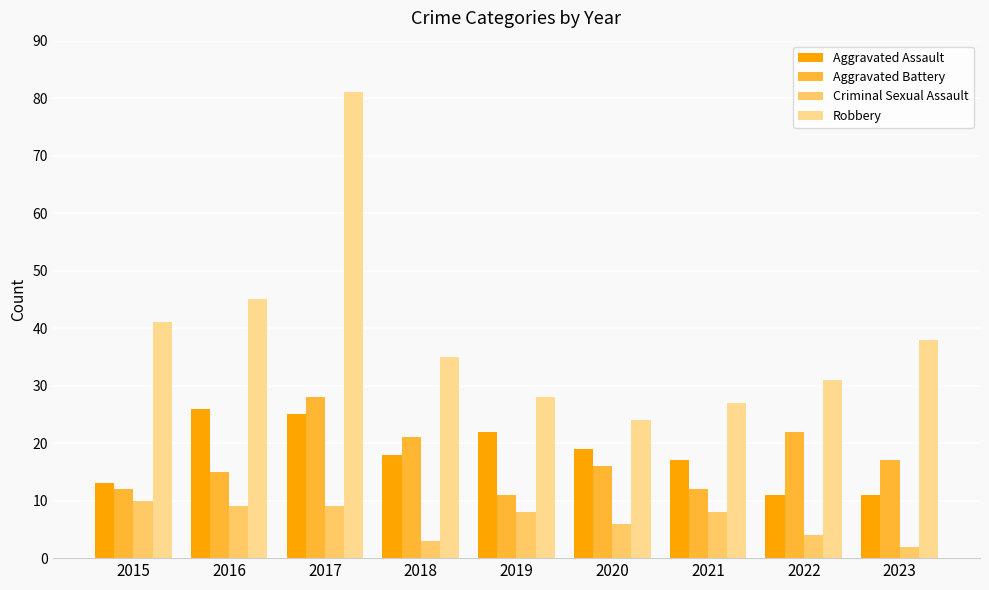

Where does the Aggravated Assault series first go above 18?

2016